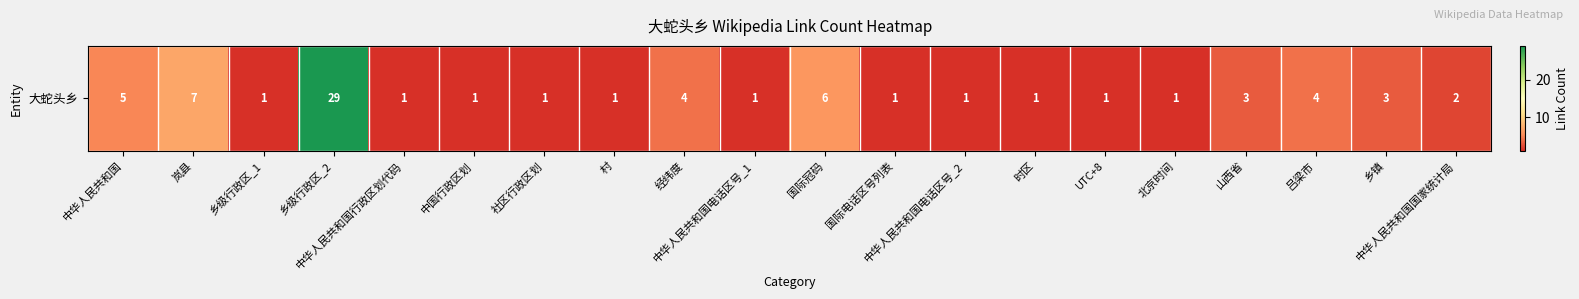

What is the change in value from 岚县 to 乡镇?

-4